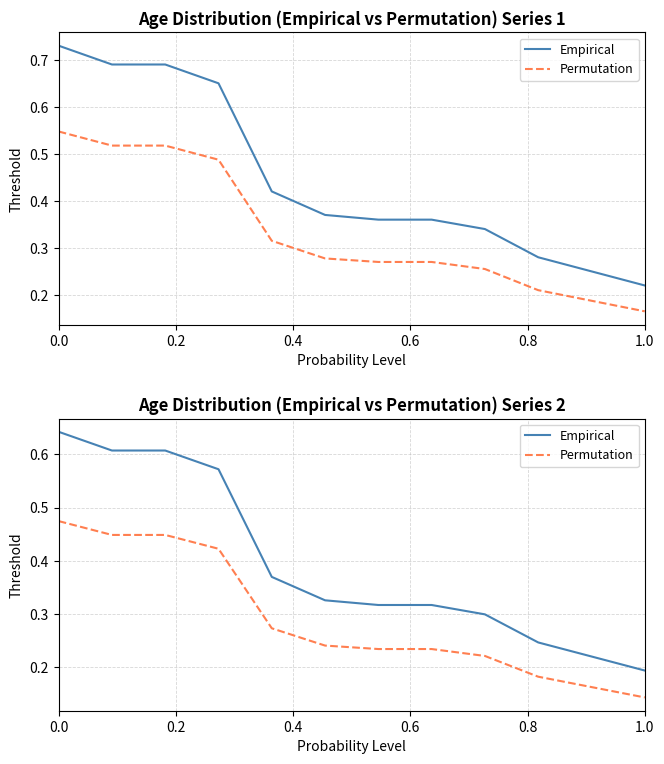

What is the minimum value shown in the chart?

0.1